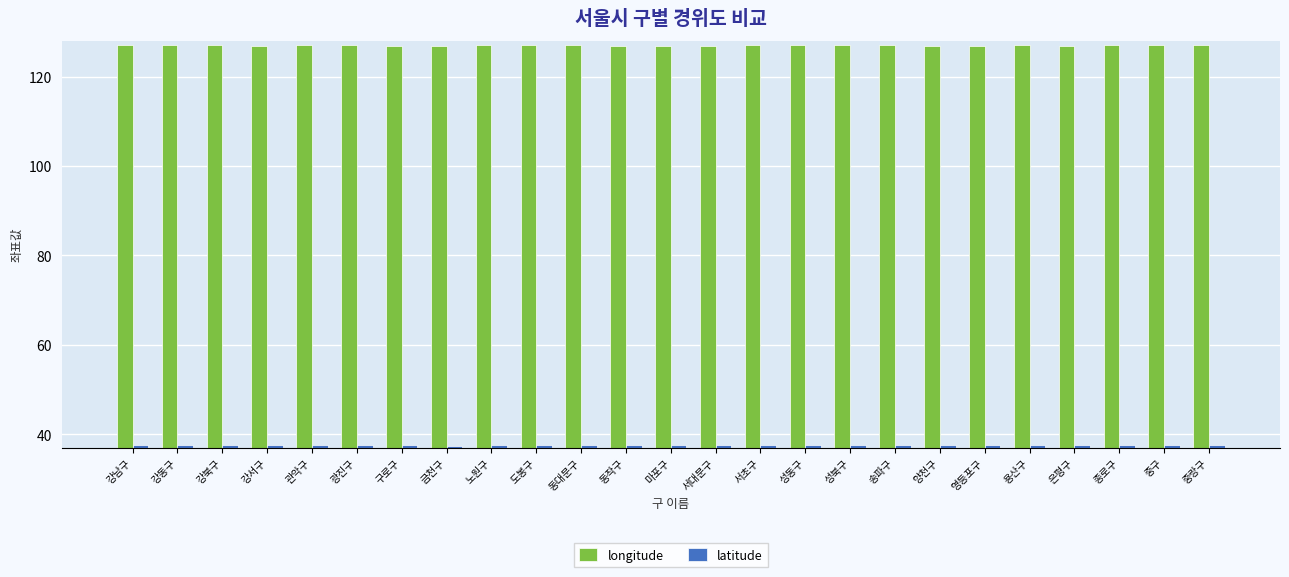

Is the value of longitude at 광진구 greater than the value of latitude at 성동구?

Yes